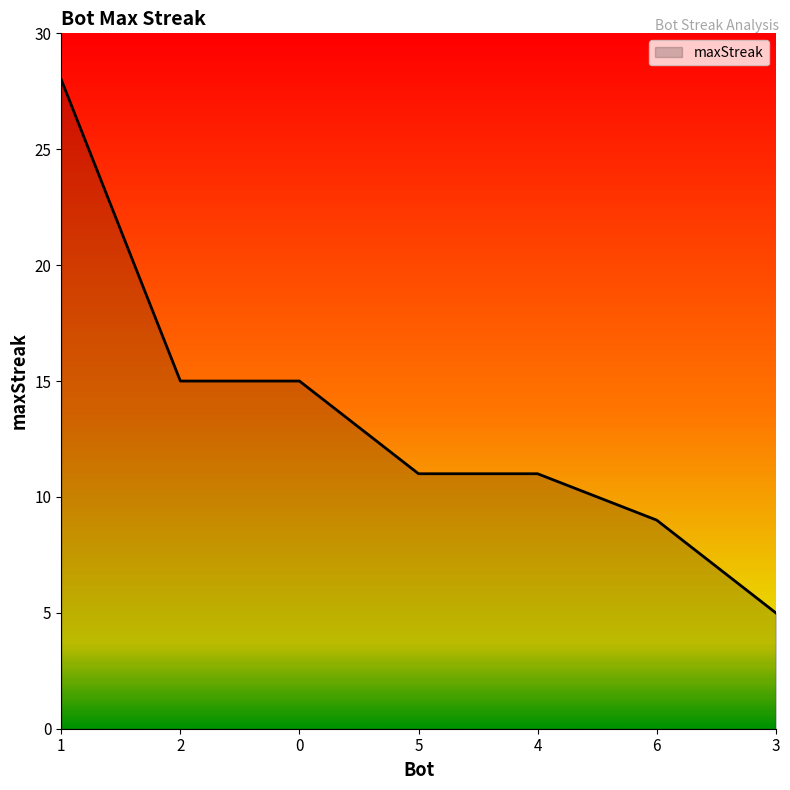

Count the number of data series in this chart.

1